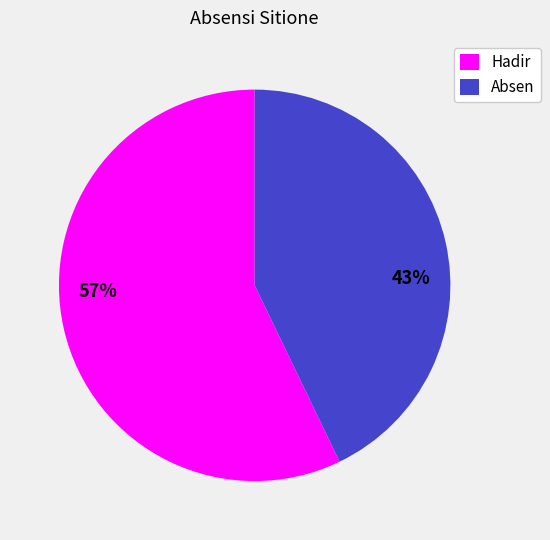

Between Absen and Hadir, which is larger?

Hadir